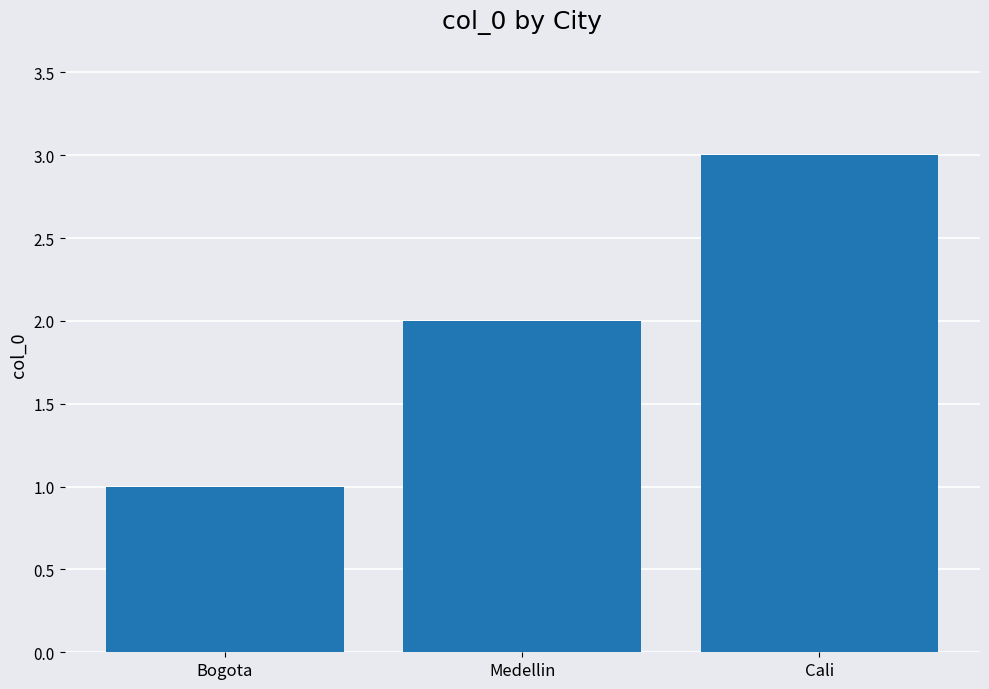

How many series are shown in this chart?

1